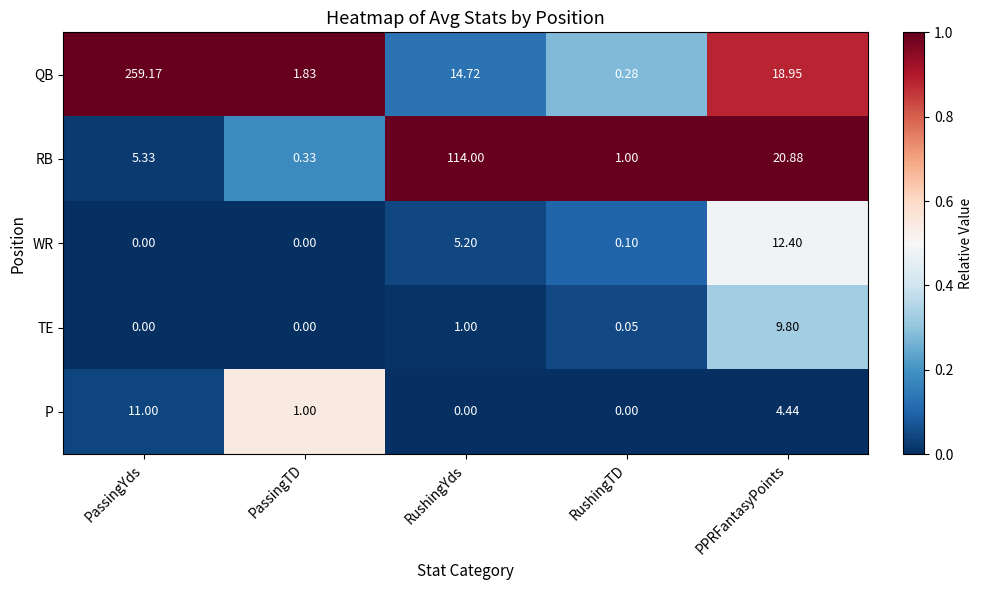

Which series changed the most between PassingYds and PassingTD?

QB